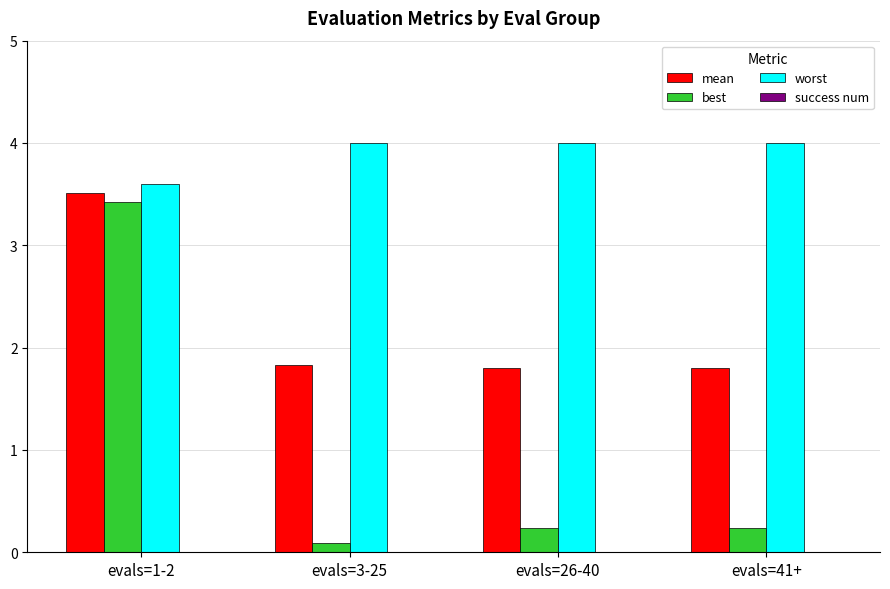

What is the average value of the worst series?

3.9